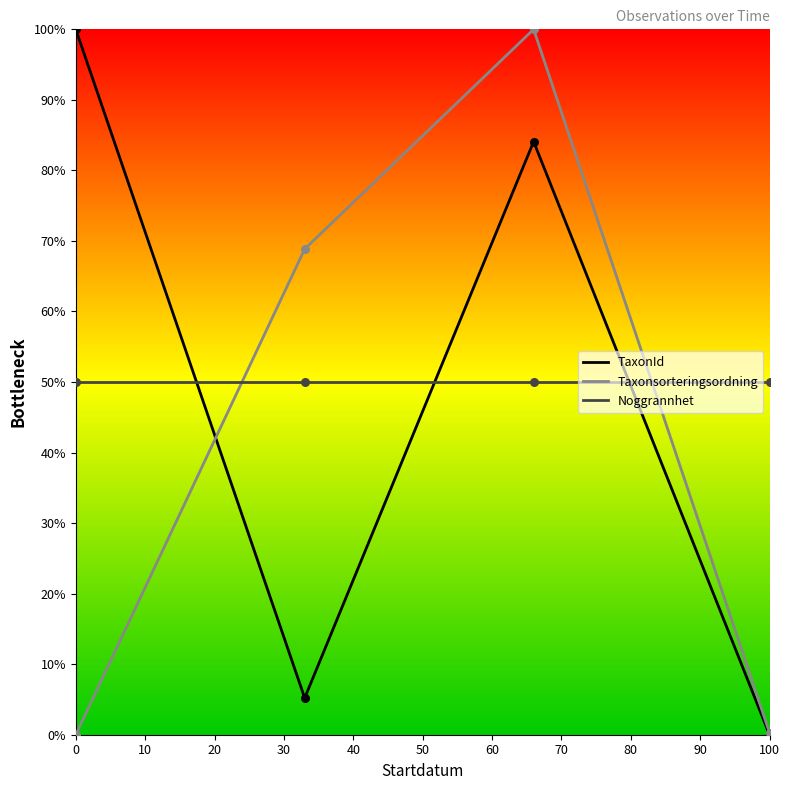

True or false: Noggrannhet and Taxonsorteringsordning cross at least once.

True